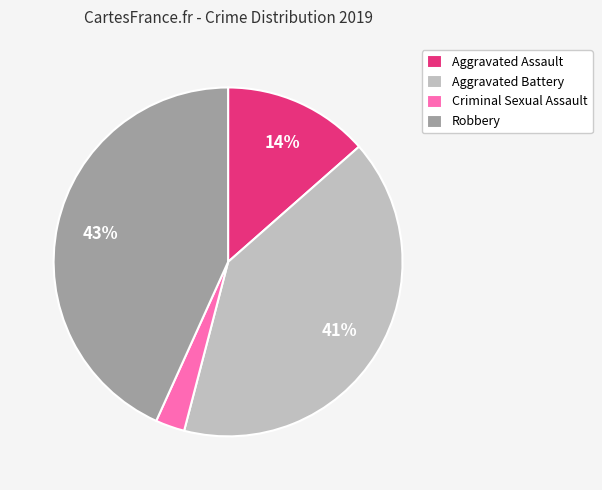

Is it true that Criminal Sexual Assault is 3% of the pie?

True